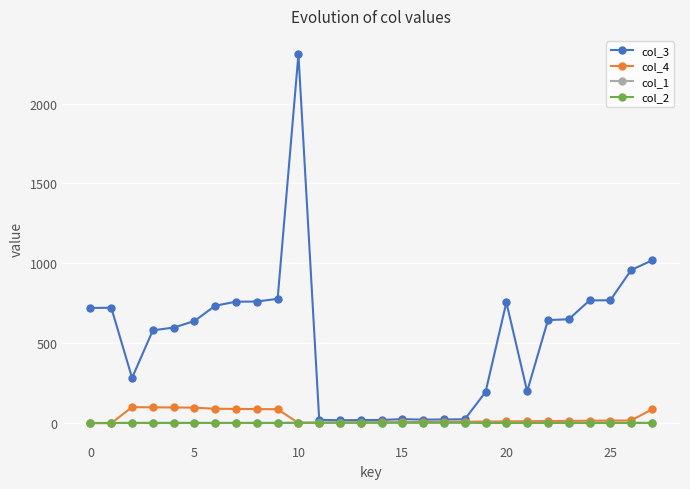

How many series are shown in this chart?

4